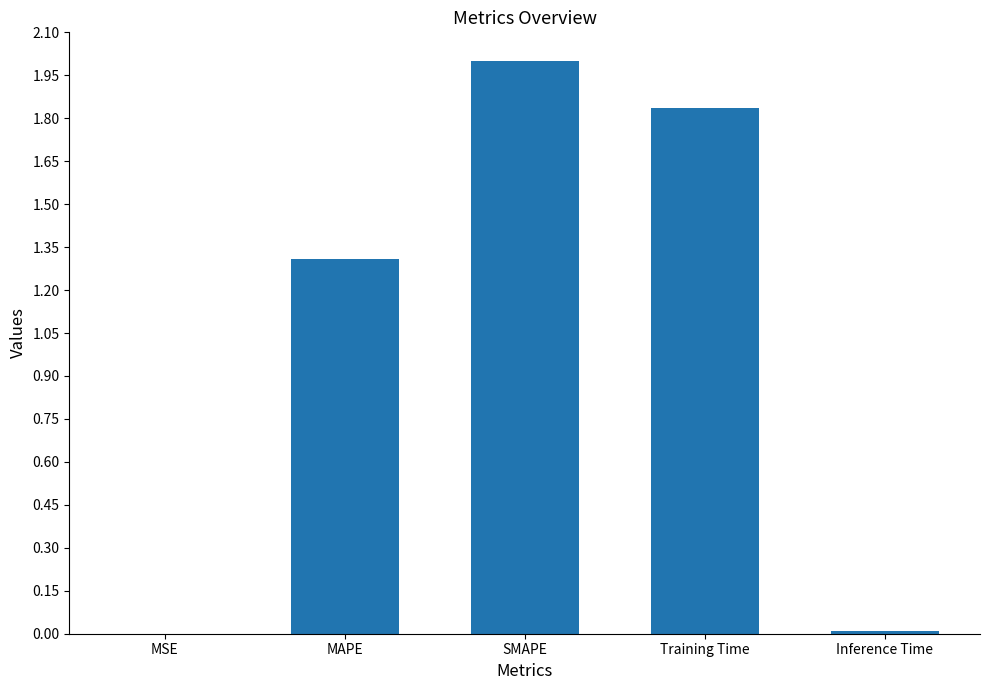

What is the maximum value shown in the chart?

2.0